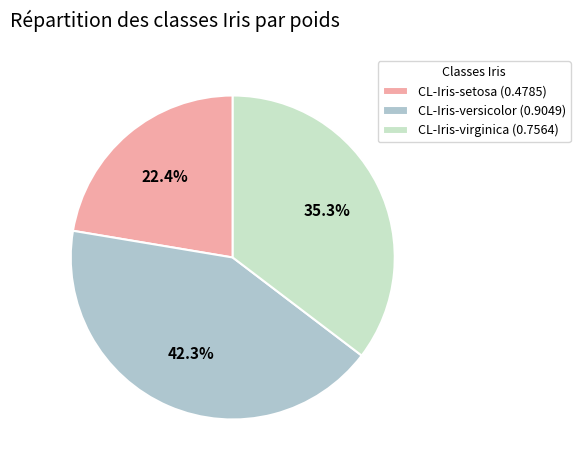

Rank the categories by value from lowest to highest.

CL-Iris-setosa, CL-Iris-virginica, CL-Iris-versicolor